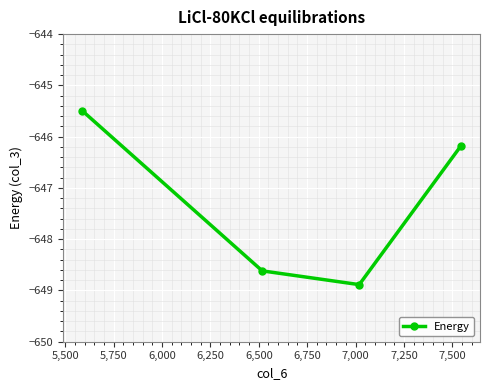

What is the smallest value displayed?

-648.9